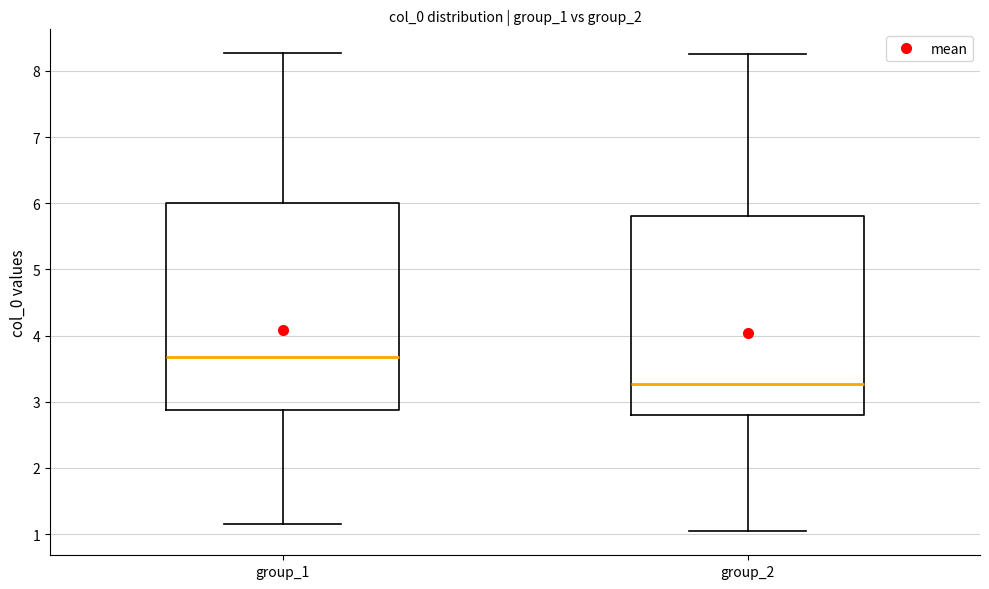

Which box has the highest median line?

group_1